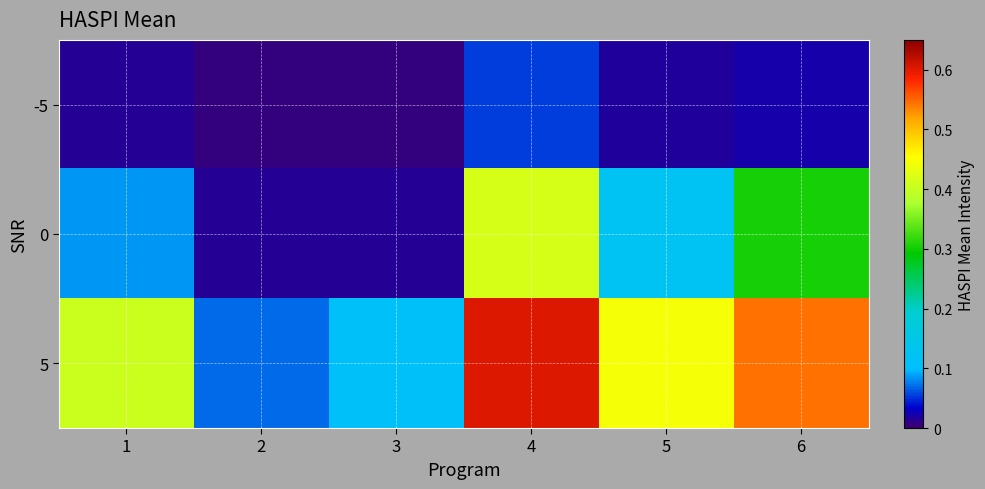

Reading left to right, transcribe all the data shown in this chart.

-5: 1=0.0	2=0.0	3=0.0	4=0.1	5=0.0	6=0.0
0: 1=0.1	2=0.0	3=0.0	4=0.4	5=0.1	6=0.3
5: 1=0.4	2=0.1	3=0.1	4=0.6	5=0.4	6=0.5